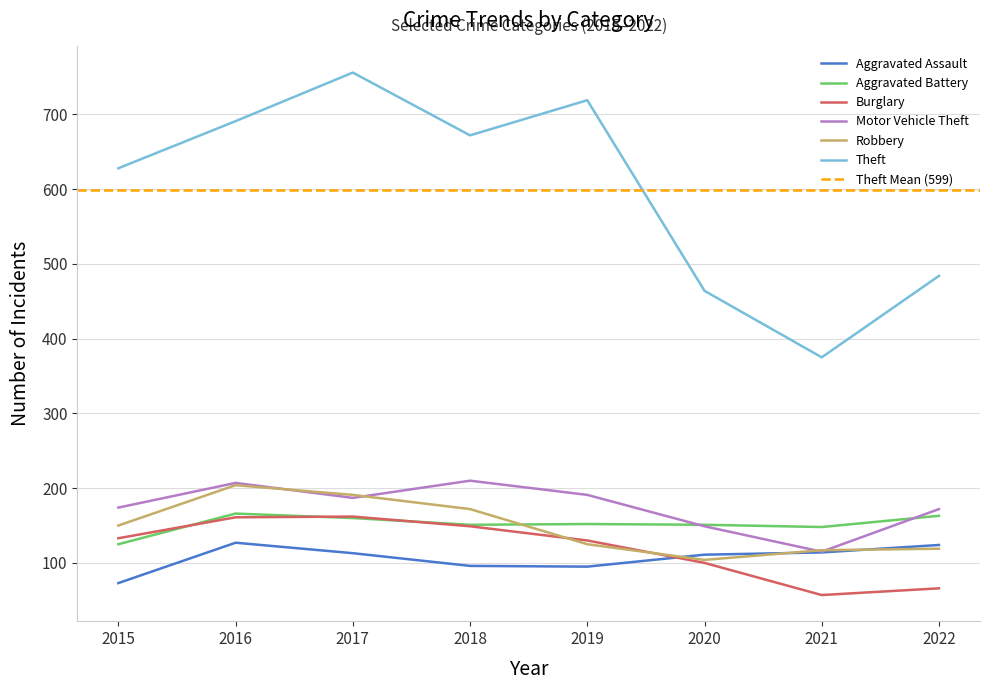

Between 2020 and 2022, which is larger?

2022